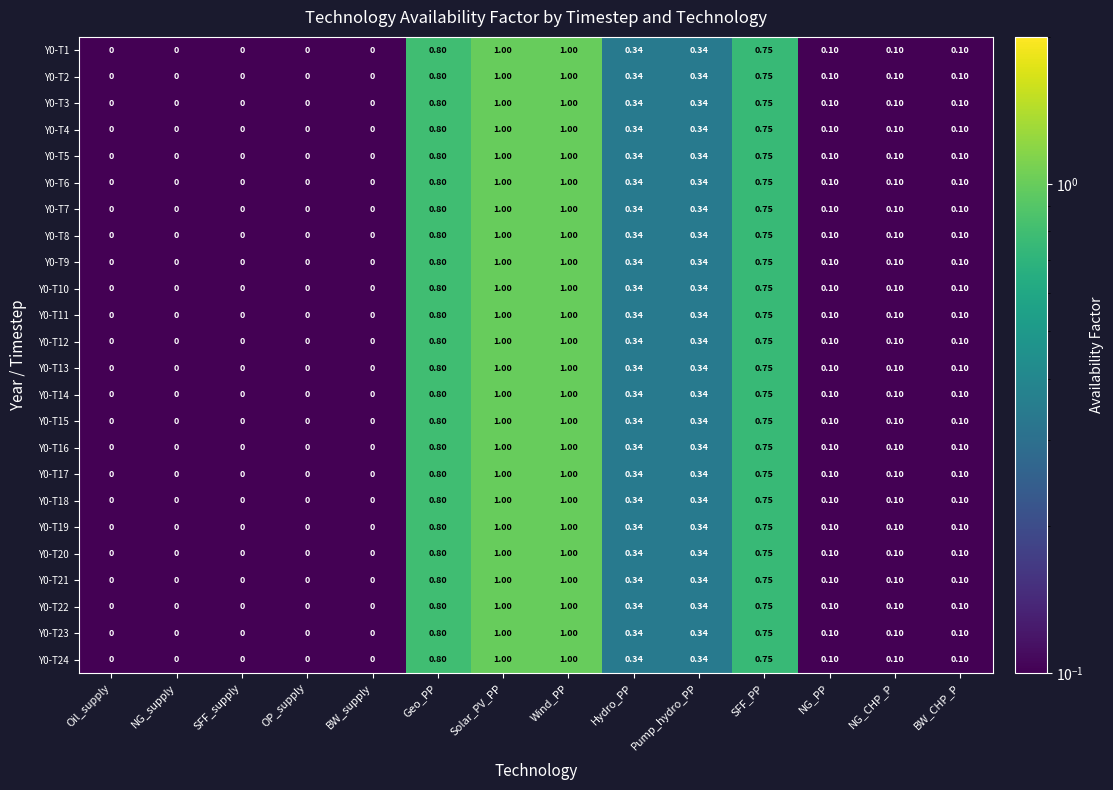

Is the value of Y0-T13 at Wind_PP greater than the value of Y0-T10 at BW_supply?

Yes